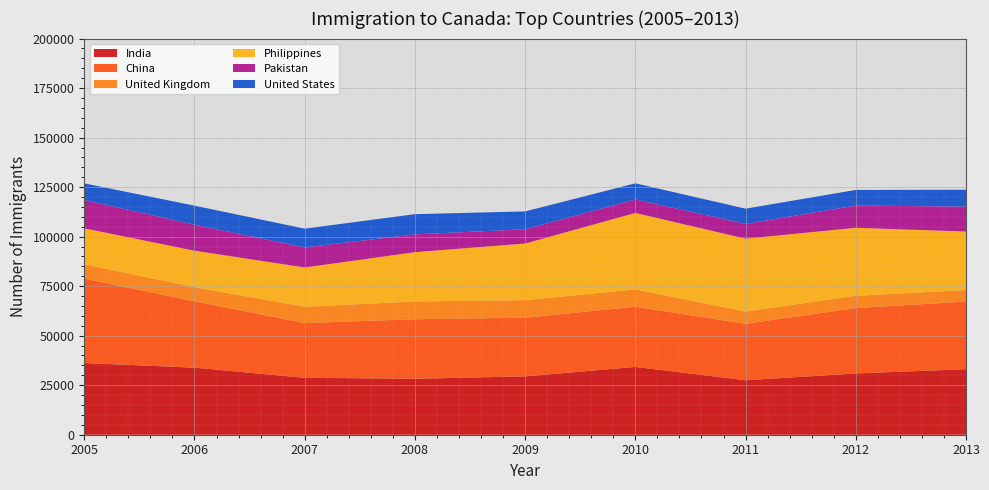

What is the highest value of the India series?

36210